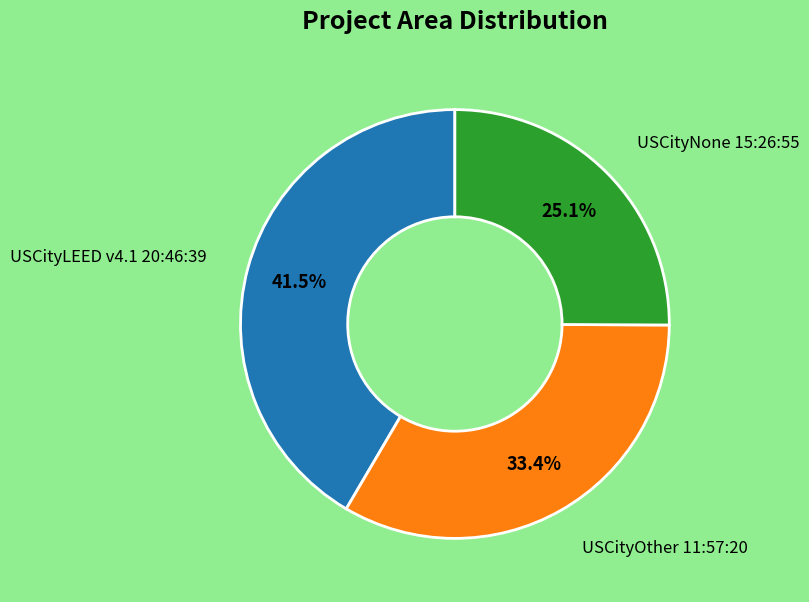

Is there a majority slice in this chart?

No